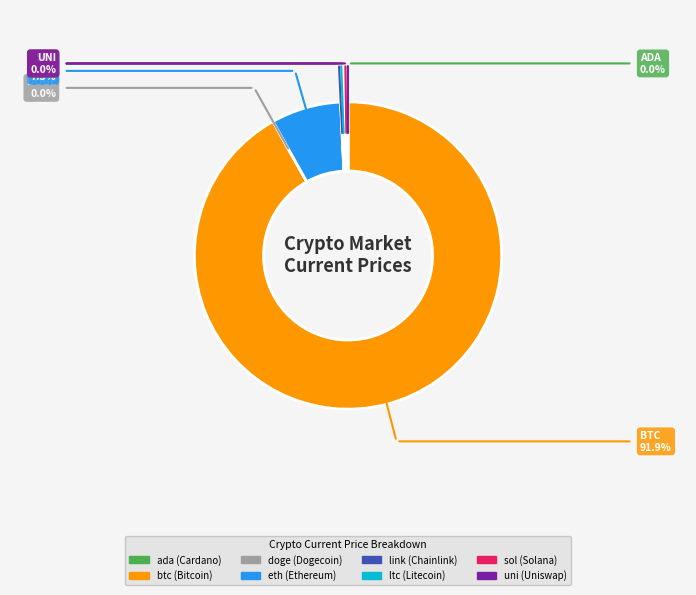

True or false: eth accounts for 16% of the total.

False